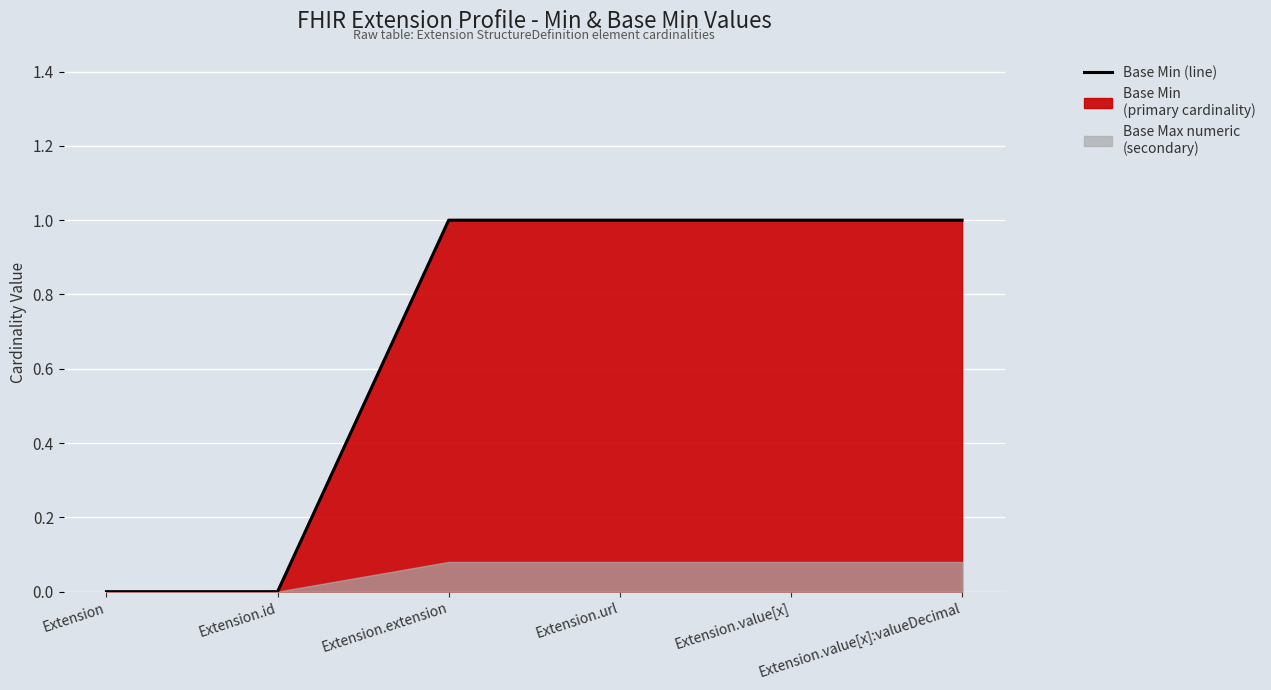

Where is the data nearest to the value 0?

Extension